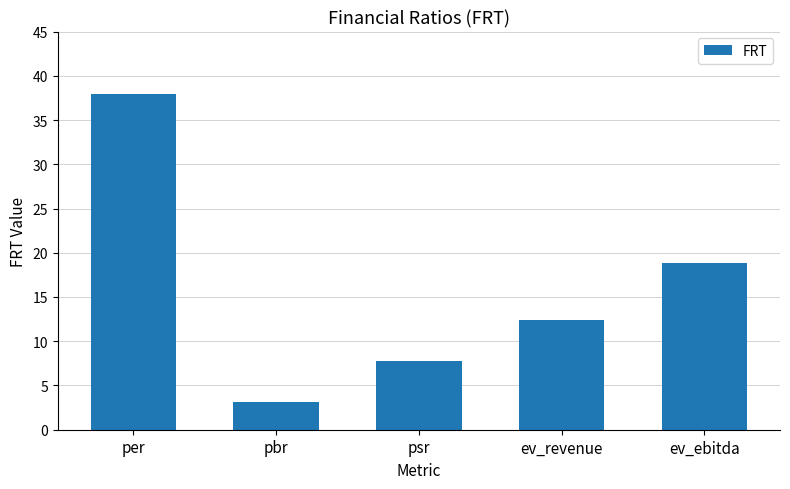

How many bars are there in total?

5